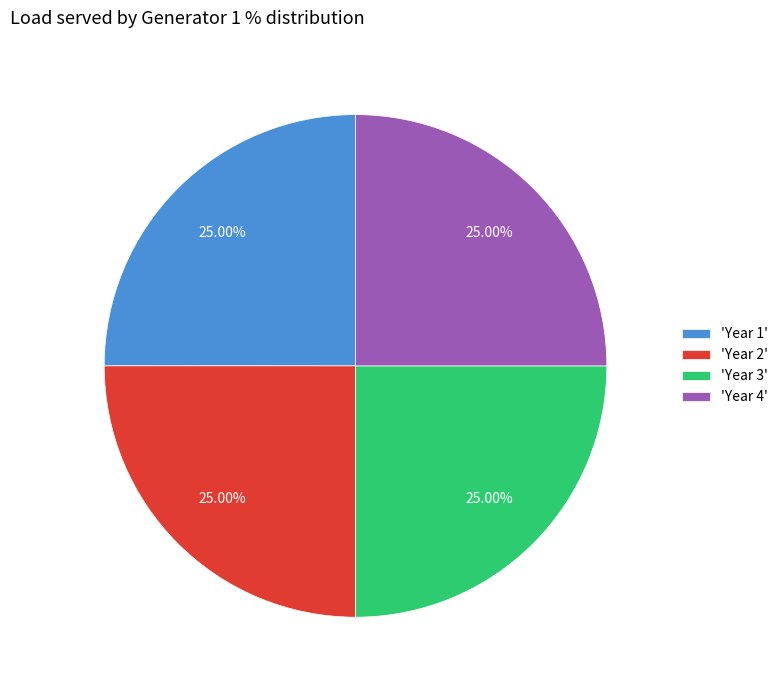

Is there a majority slice in this chart?

No